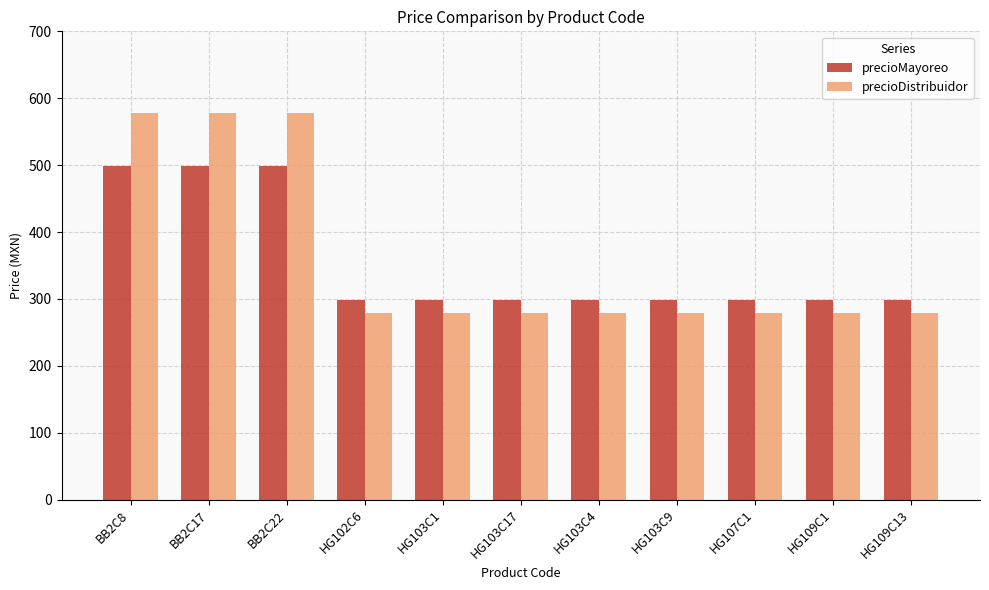

What is the value of the precioMayoreo bar at the 9th from the left?

299.0